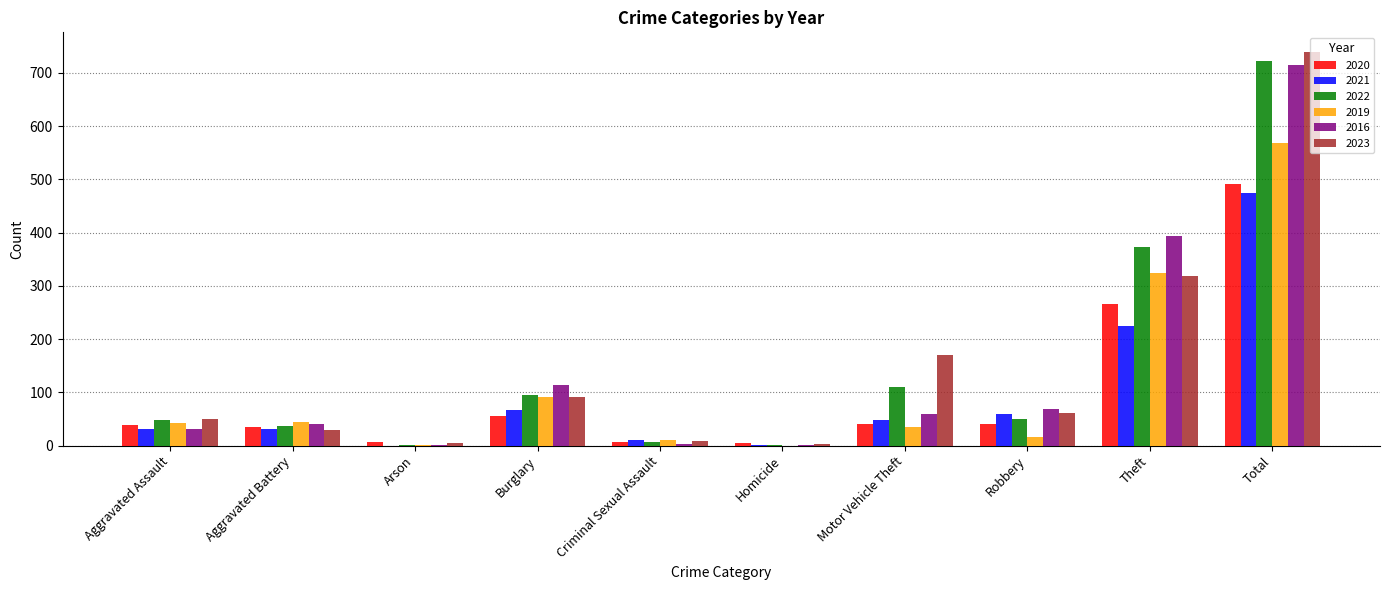

Count the number of categories in the chart.

10